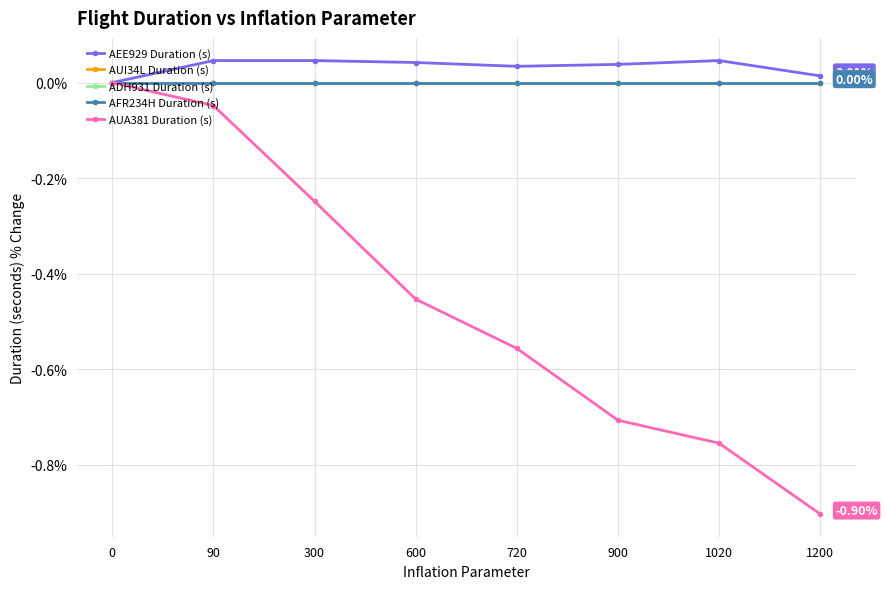

True or false: ADH931 Duration (s) and AUI34L Duration (s) cross at least once.

False